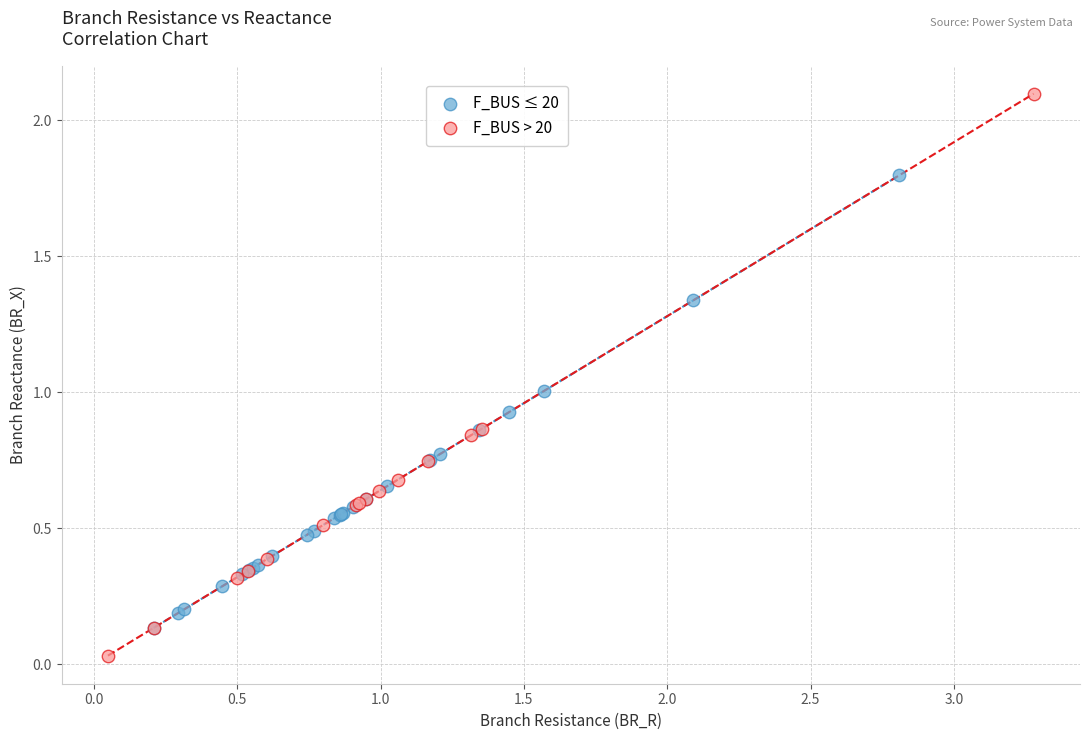

What are all the series names shown in the legend?

F_BUS ≤ 20, F_BUS > 20